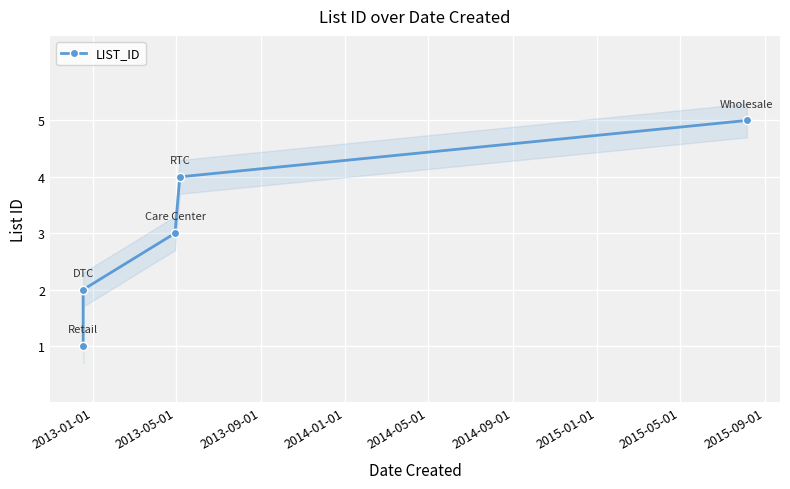

How many data points are less than 3?

2